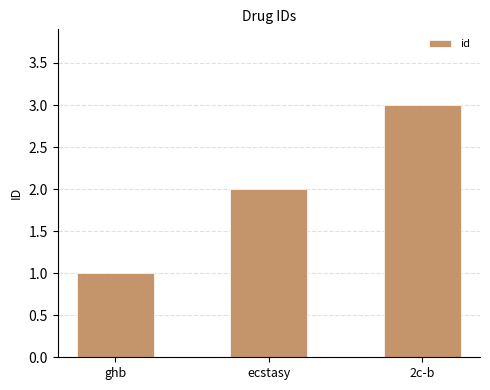

How many distinct data groups are displayed?

1